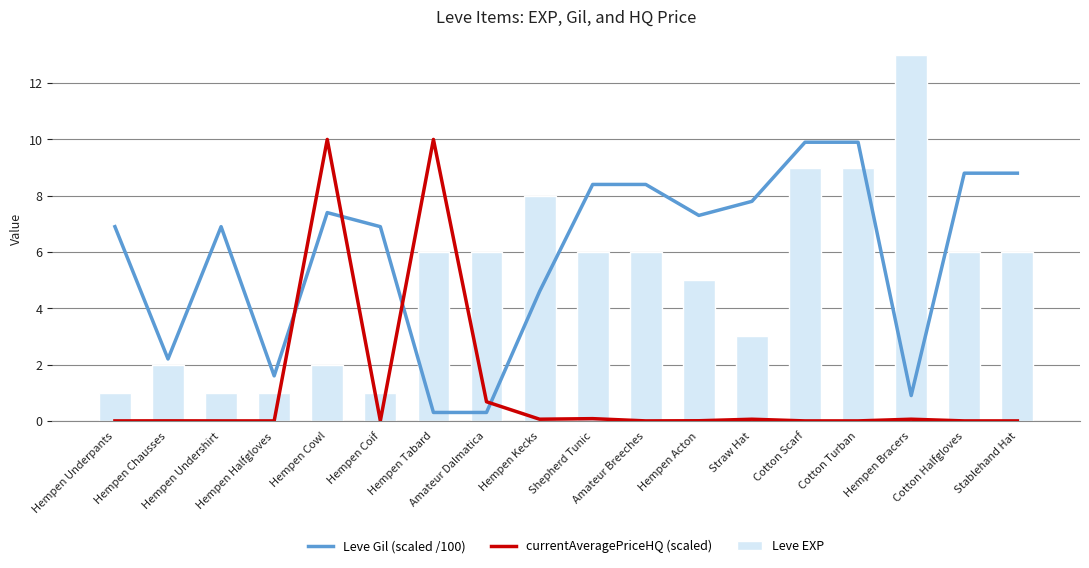

Does the chart contain stacked bars?

No